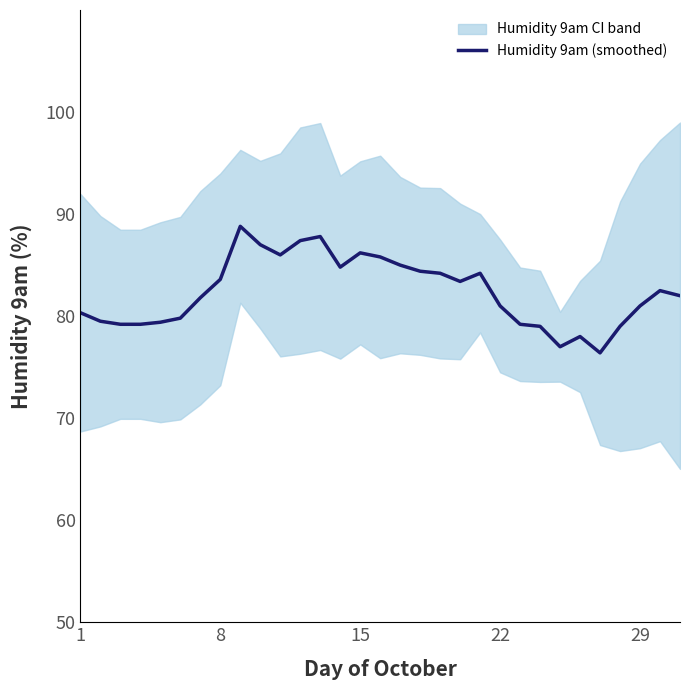

What is the highest value of the Humidity 9am (smoothed) series?

88.8